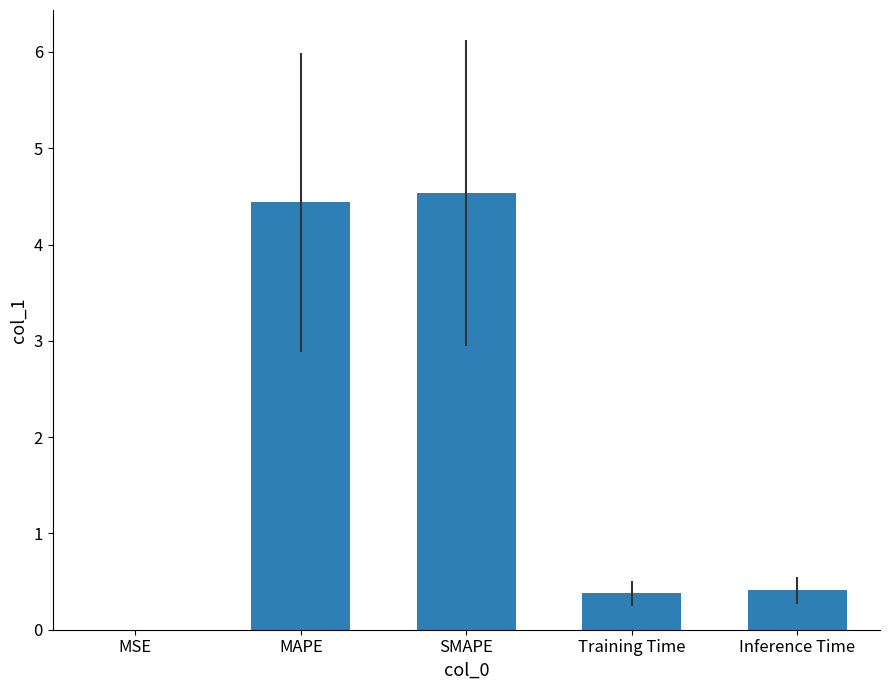

What is the sum of the values at SMAPE and Training Time?

4.9